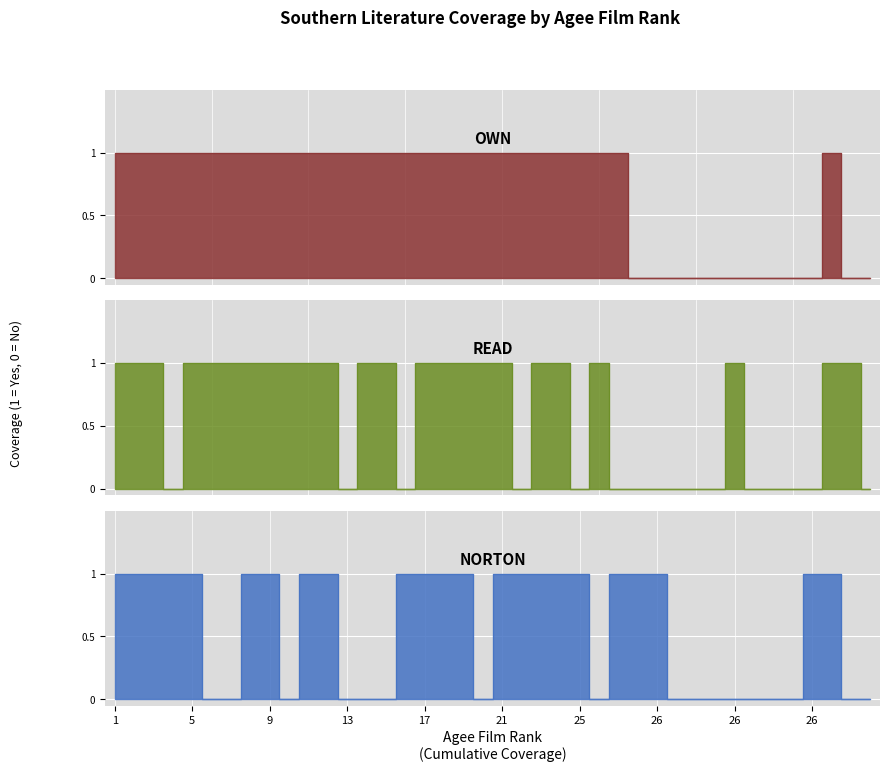

True or false: Read has a value of 0 at 26.

False